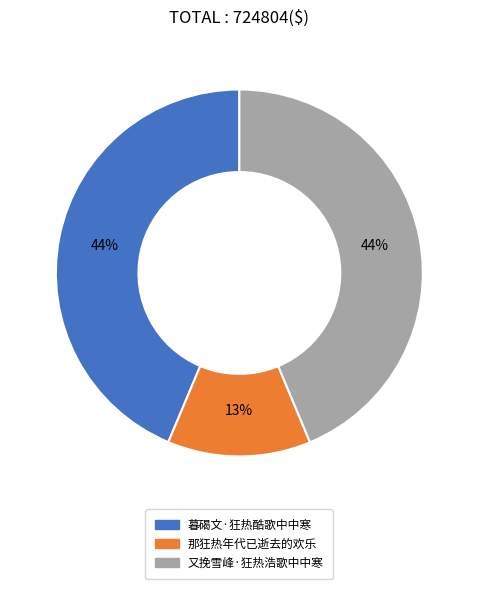

How many segments does this pie chart have?

3